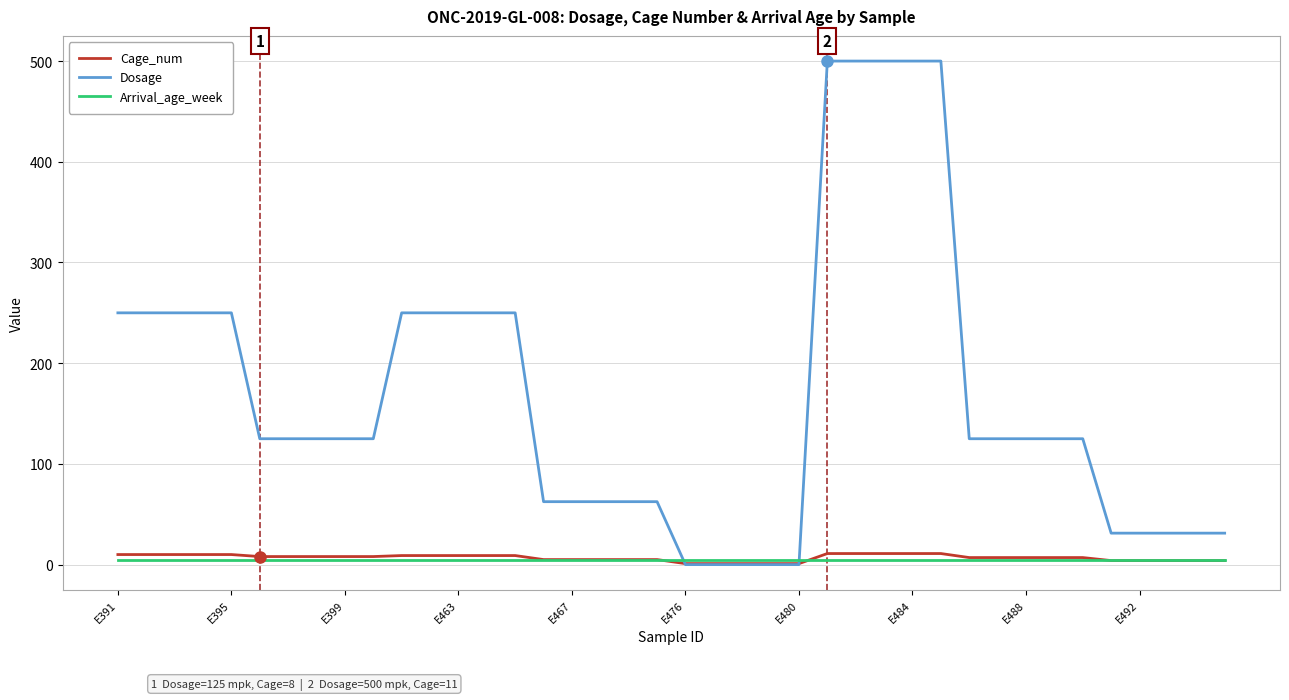

What are all the series names shown in the legend?

Cage_num, Dosage, Arrival_age_week